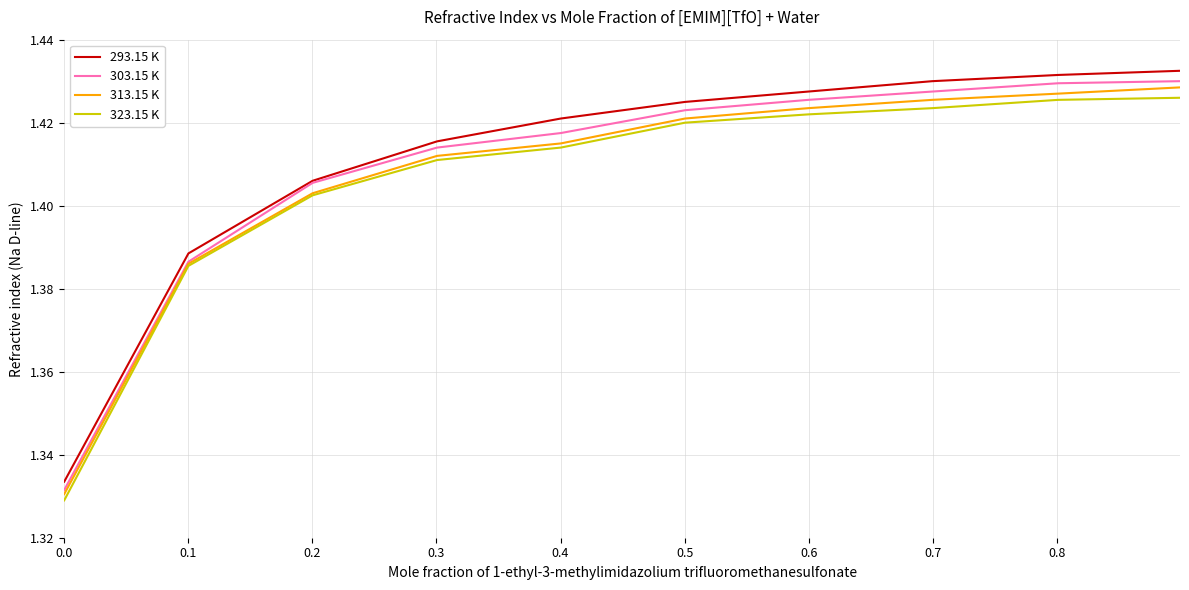

Which series has the largest range (max minus min)?

293.15 K